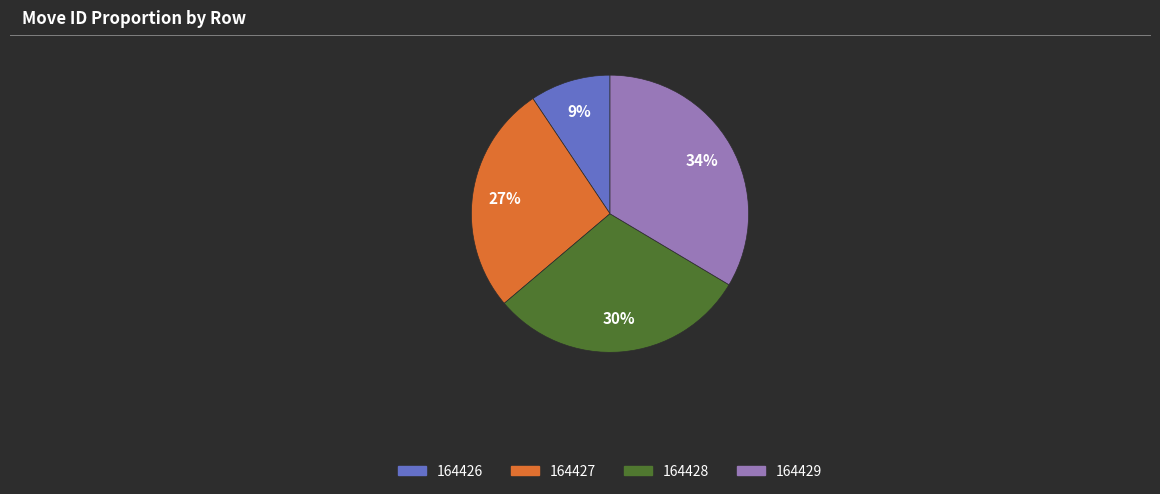

Combined, do 164429 and 164428 account for over 50%?

Yes